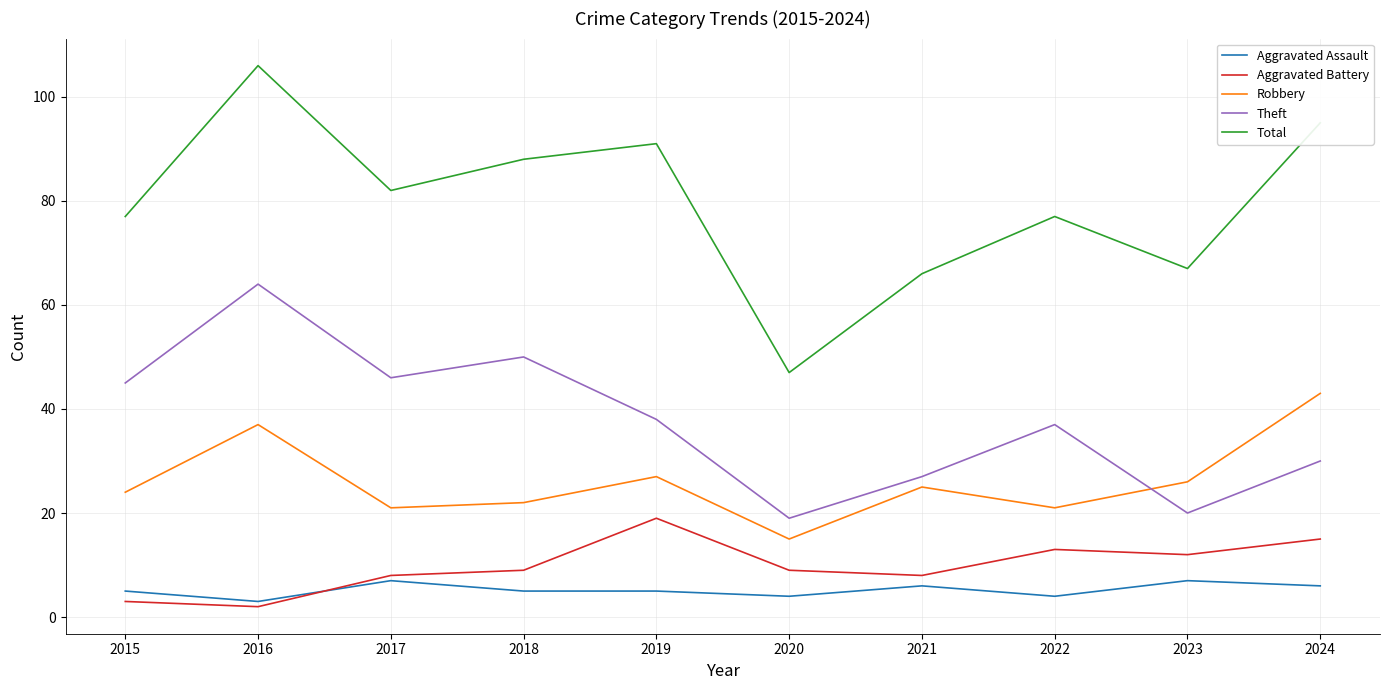

Read the Aggravated Battery value at 2022.

13